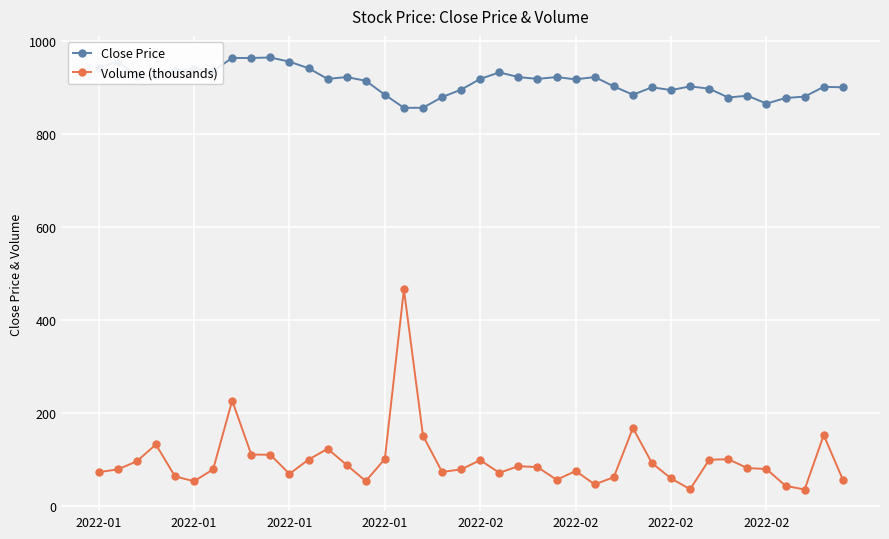

Which series has the largest total across all categories?

Close Price